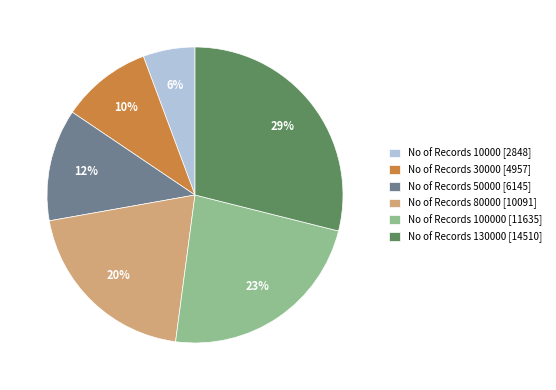

To the nearest percent, what is the combined percentage of No of Records 130000 [14510] and No of Records 10000 [2848]?

35%